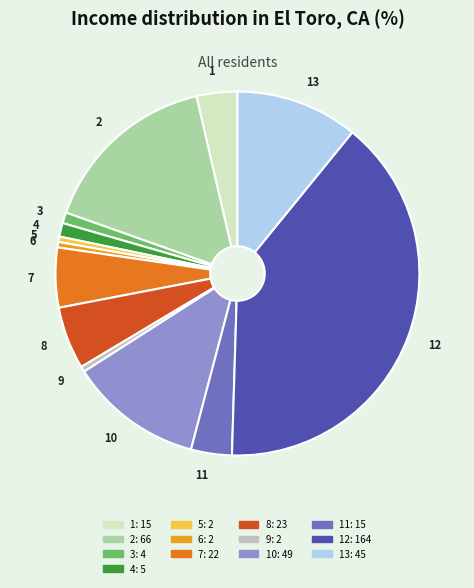

Count the number of slices in the pie.

13